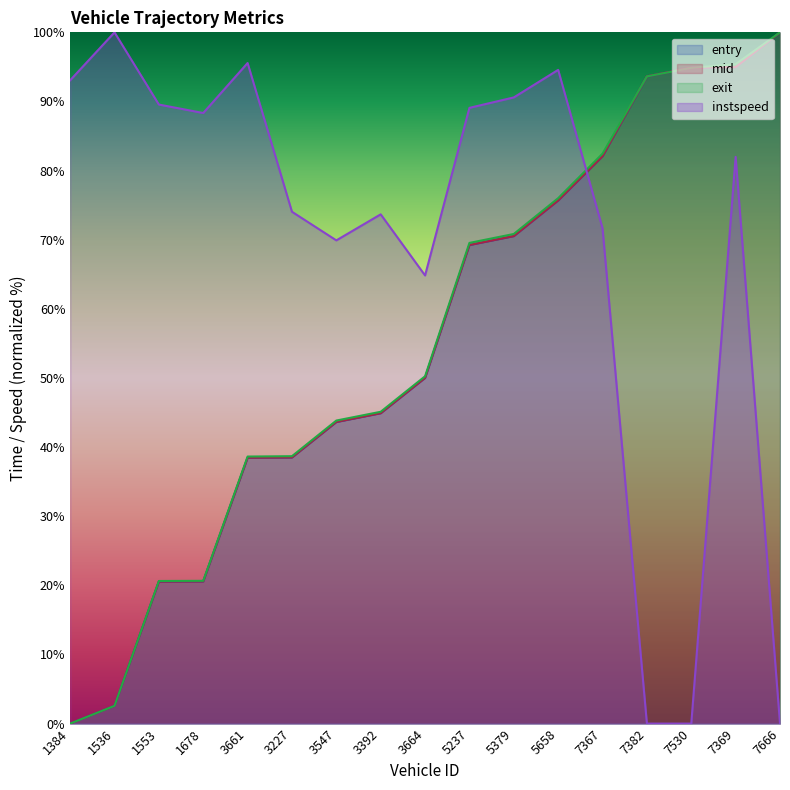

Is the value of entry at 3227 greater than the value of instspeed at 5237?

No